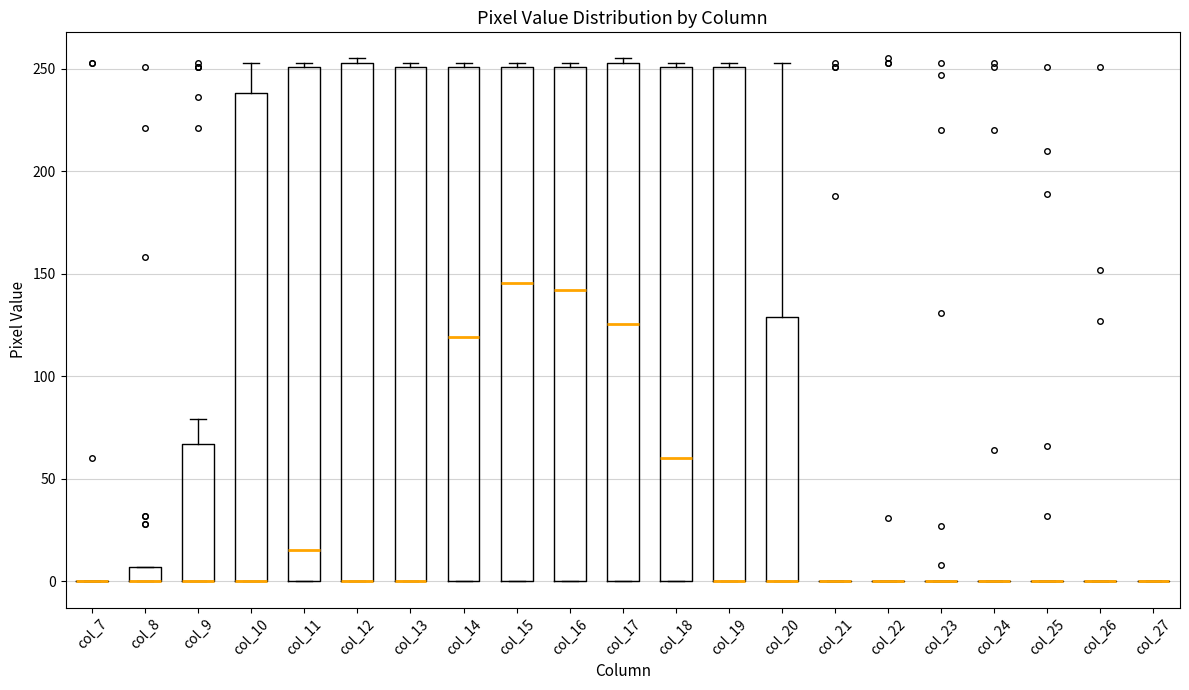

Where is the lower edge of the box for col_8 on the y-axis? The values are not printed on the chart, so give them approximately, as read against the axis.

0